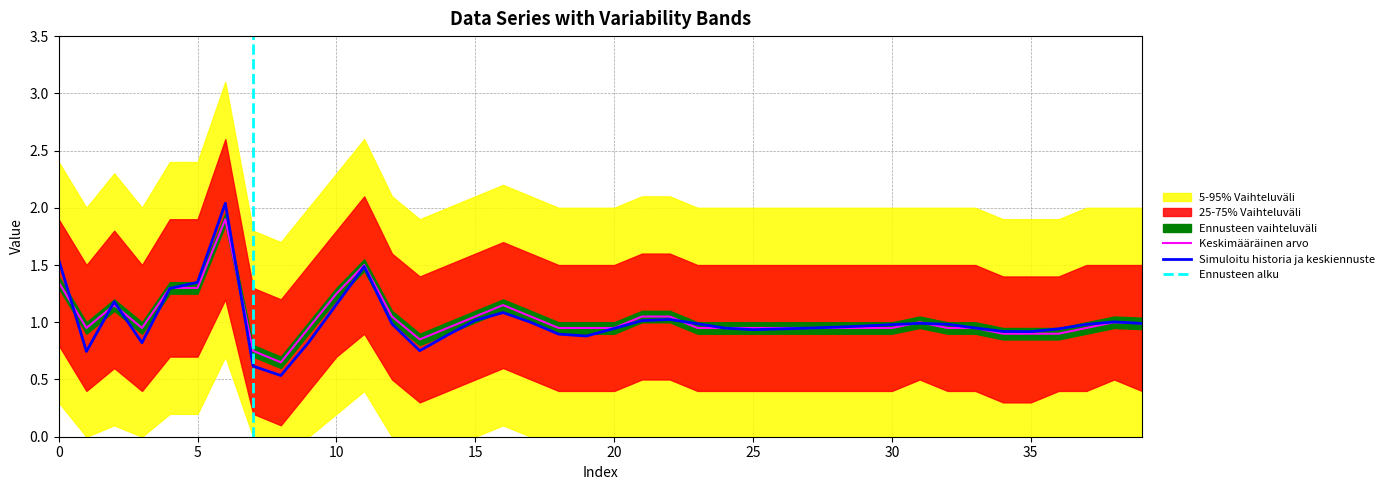

List the series in order of their peak value, highest first.

Upper wide, Upper band, Data, Mean, Lower band, Lower wide